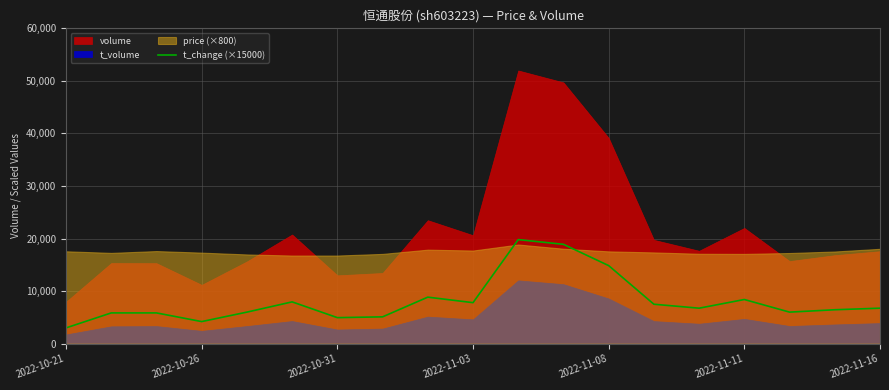

True or false: the data shows 13279 at 8.

False